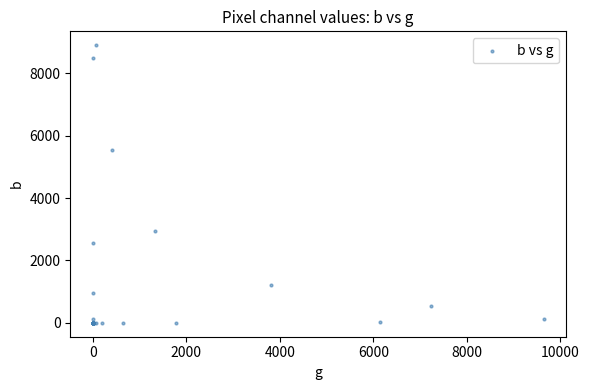

What Y value in the scatter plot is closest to 4452?

5538